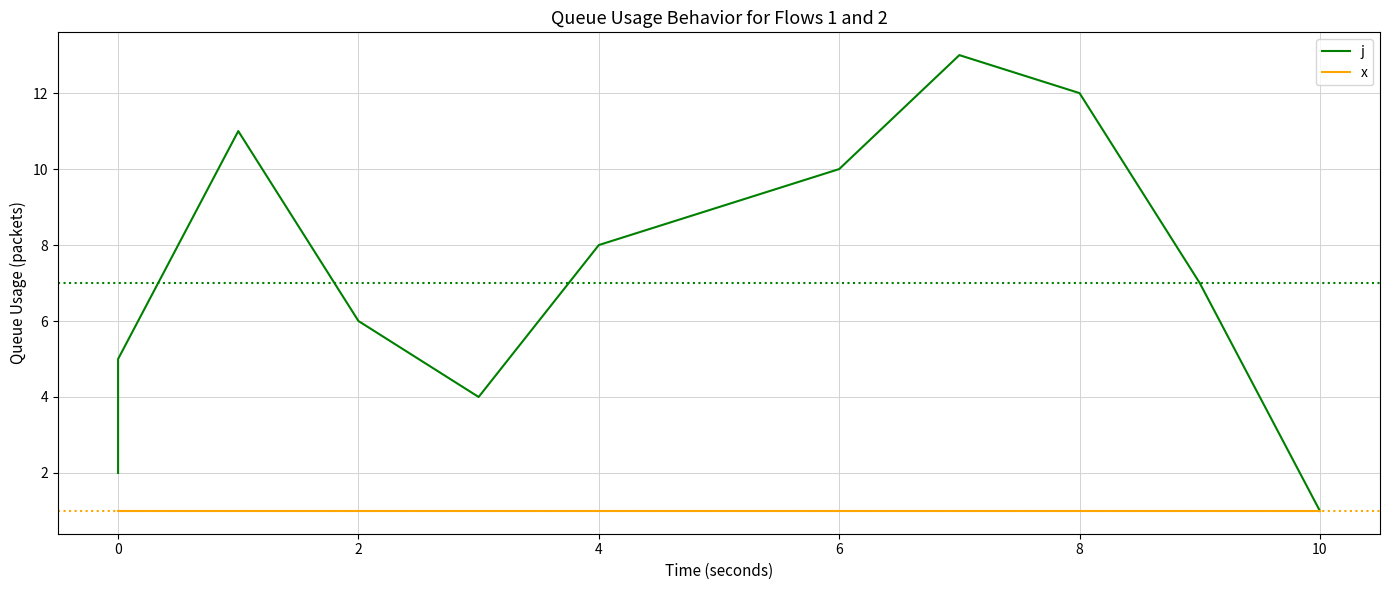

Reading left to right, list all the values displayed in this chart.

j: 2	3	5	11	6	4	8	9	10	13	12	7	1
x: 1	1	1	1	1	1	1	1	1	1	1	1	1